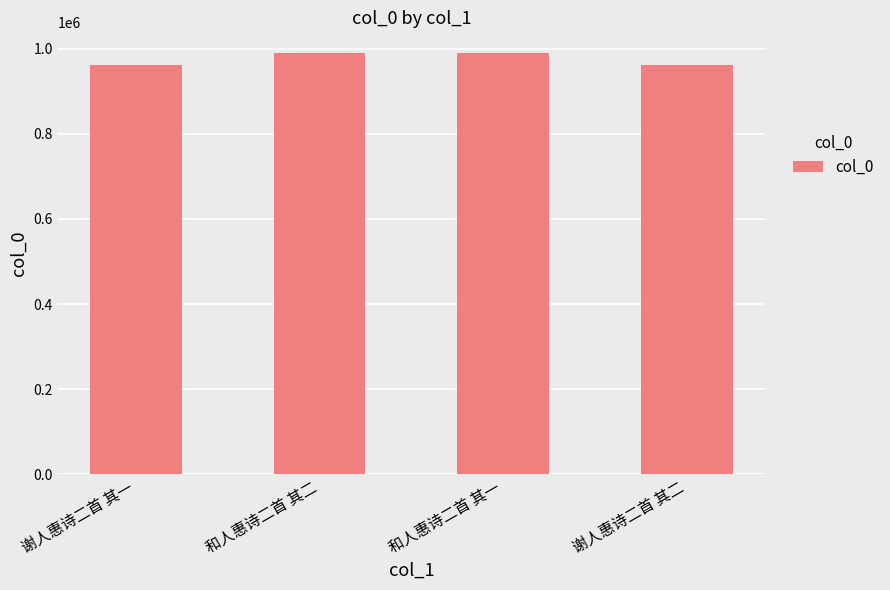

What is the difference between the second highest and second lowest values?

27535